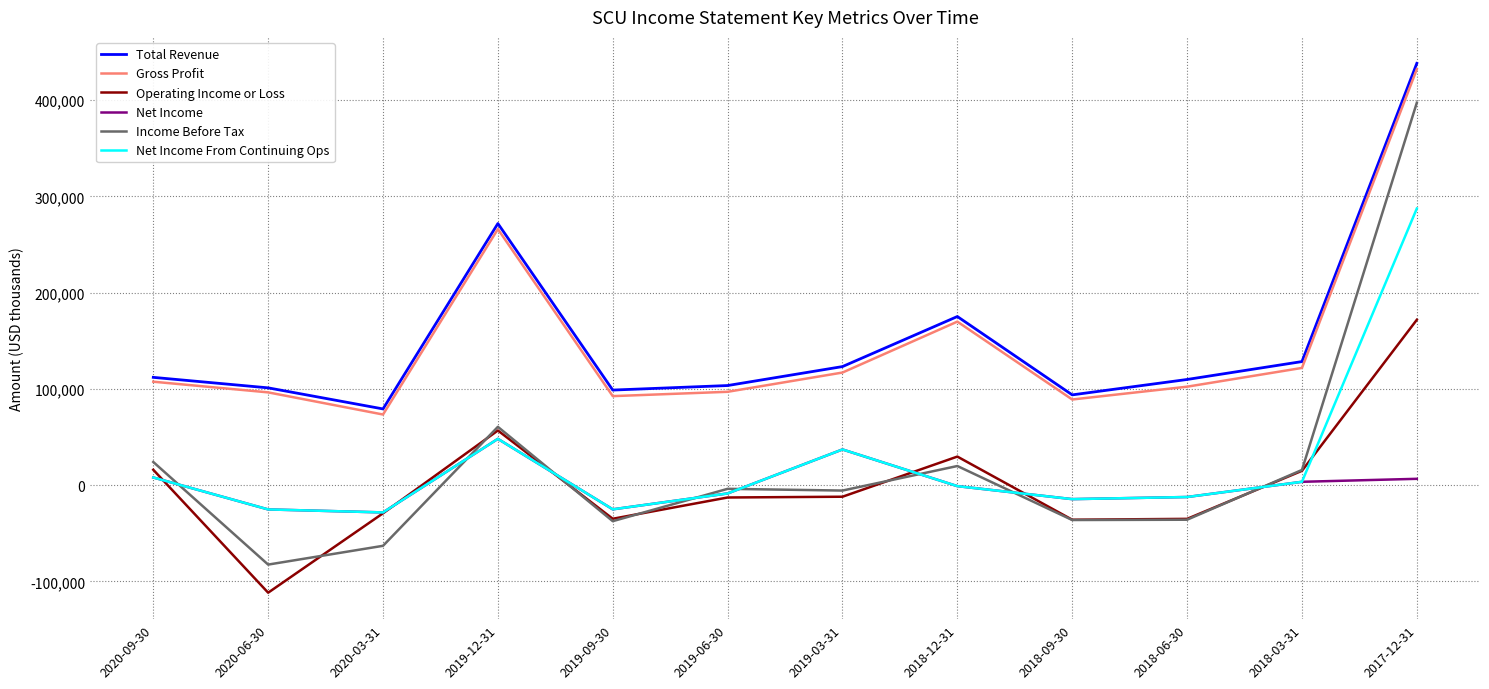

In Total Revenue, how many points are lower than both neighbors (excluding endpoints)?

3